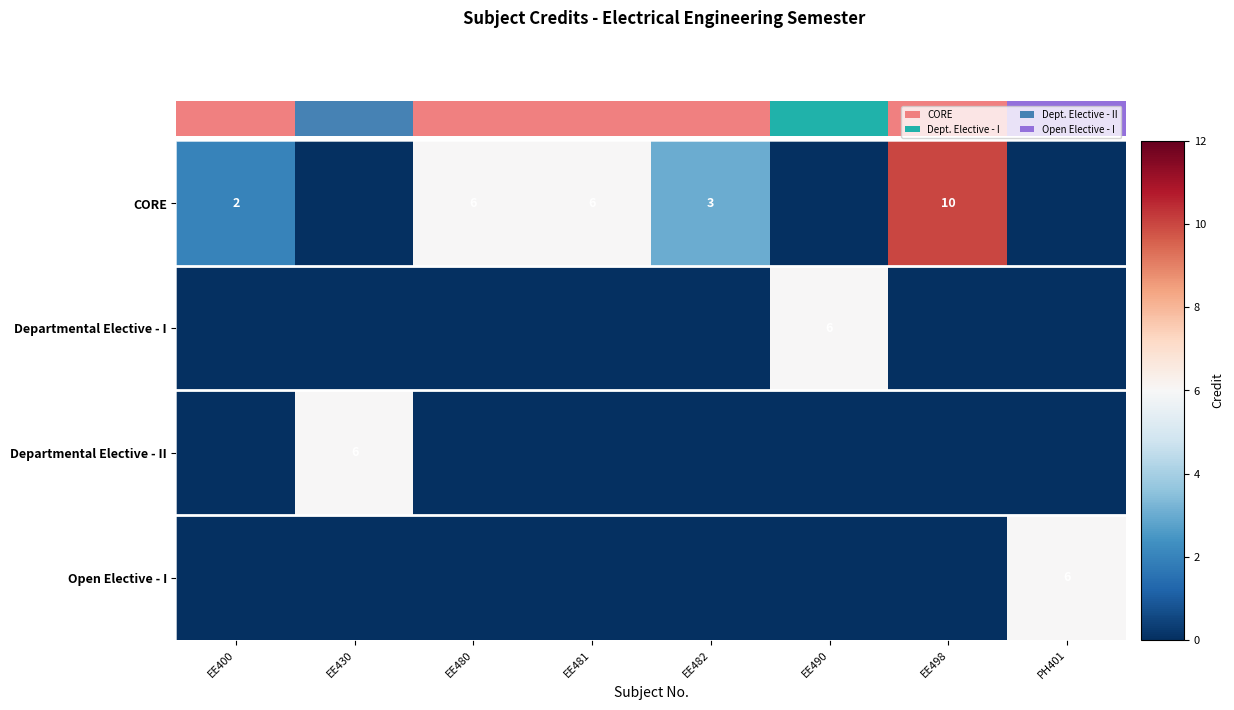

The value of Open Elective - I at PH401 is 6. True or false?

True